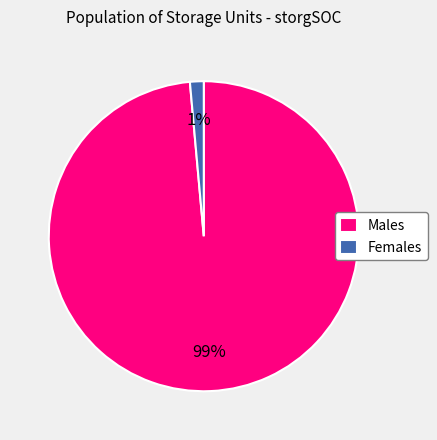

Which category has the biggest portion of the pie?

Males